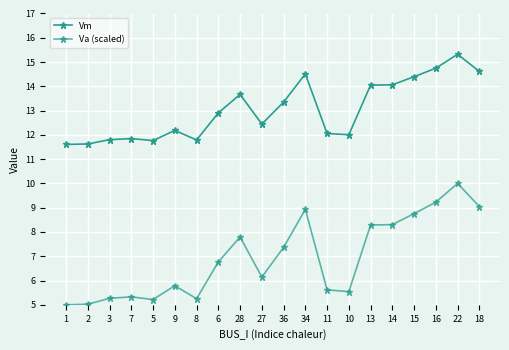

How many values in the Va (scaled) series are below 6?

9